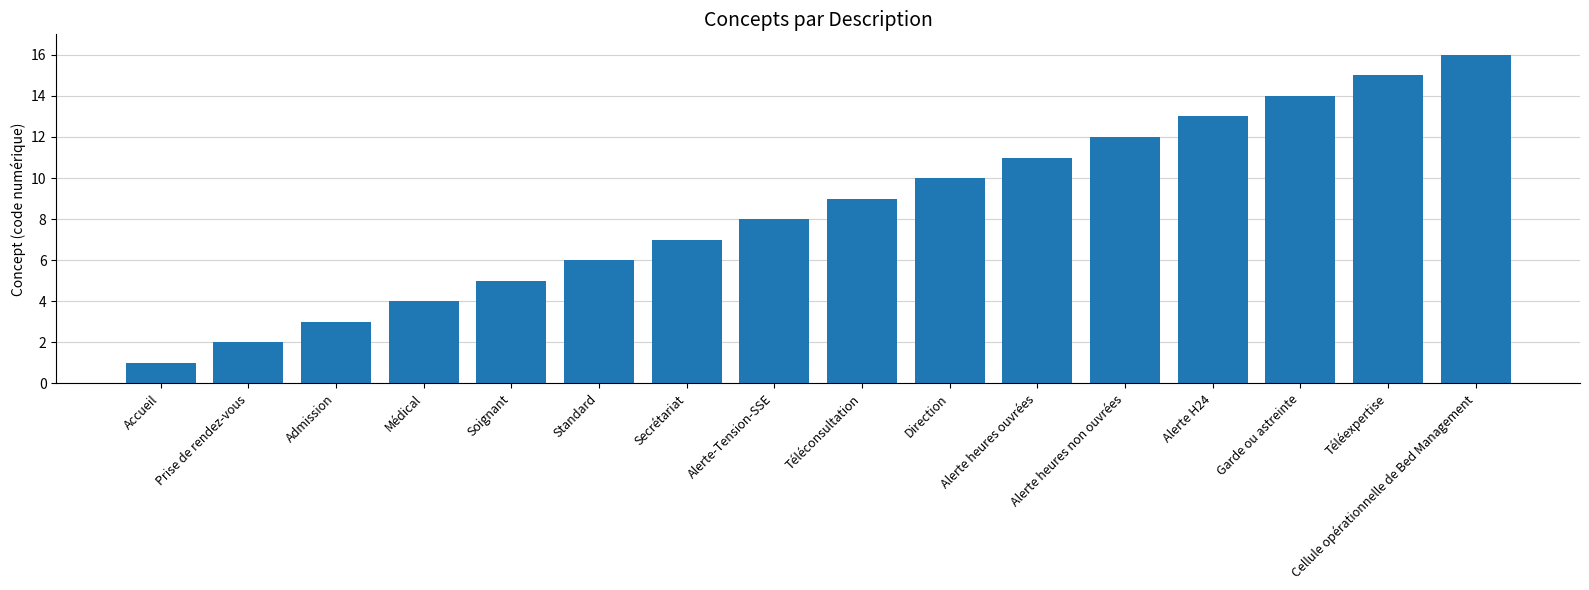

What is the sum of all values?

136